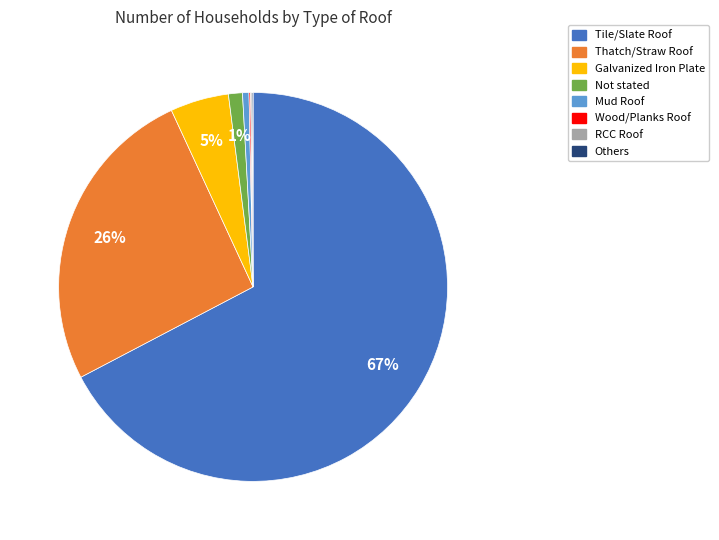

Between Tile/Slate Roof and Thatch/Straw Roof, which is larger?

Tile/Slate Roof